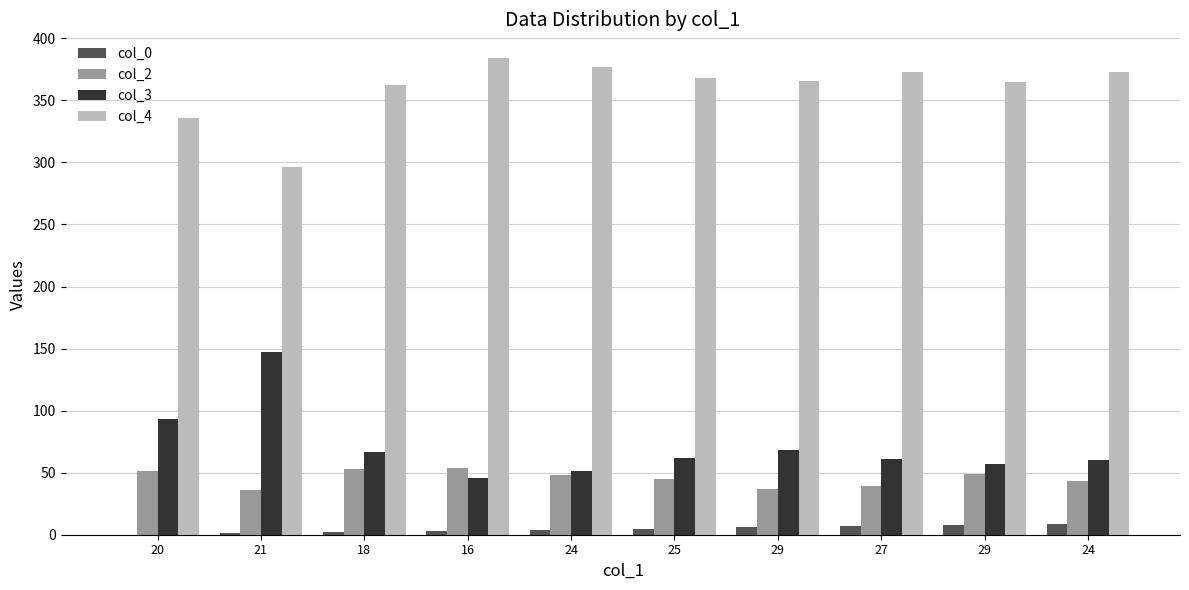

How many data points does each series have?

10